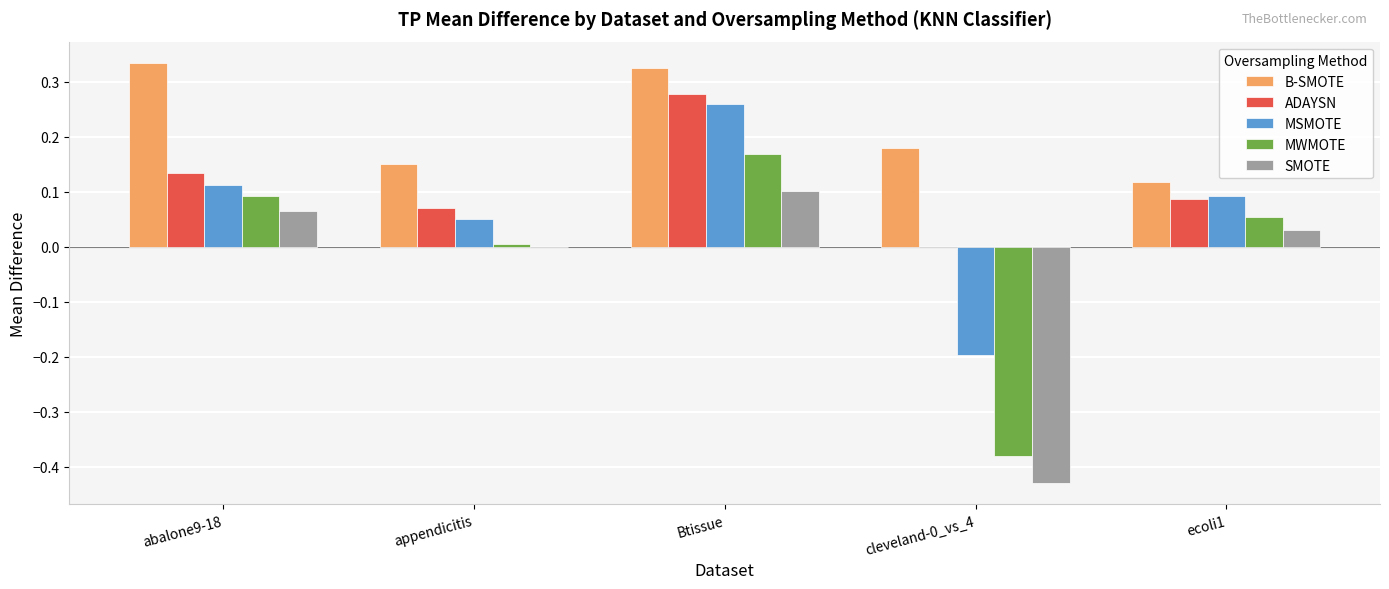

Which category has the highest value in the ADAYSN series?

Btissue